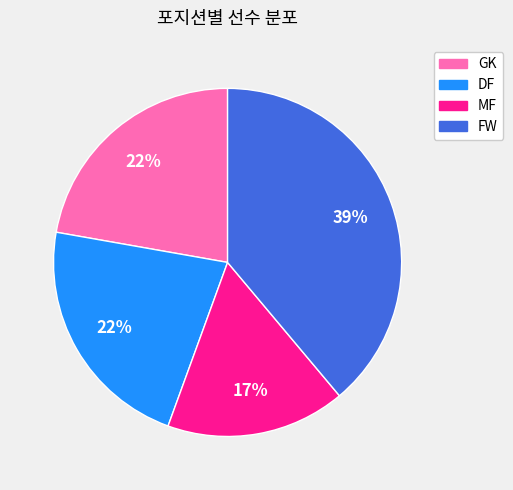

What is the largest slice in the pie chart?

FW